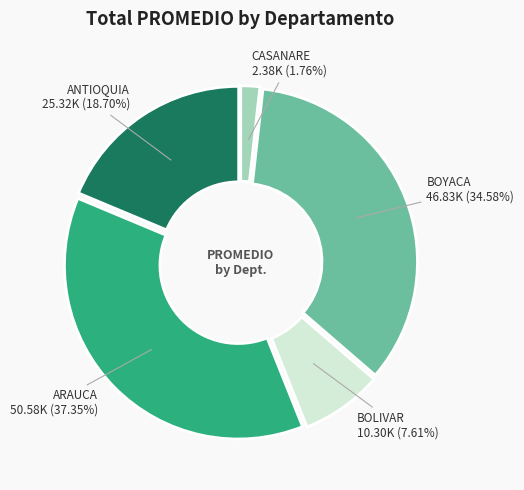

Is there any slice that represents more than half of the pie?

No